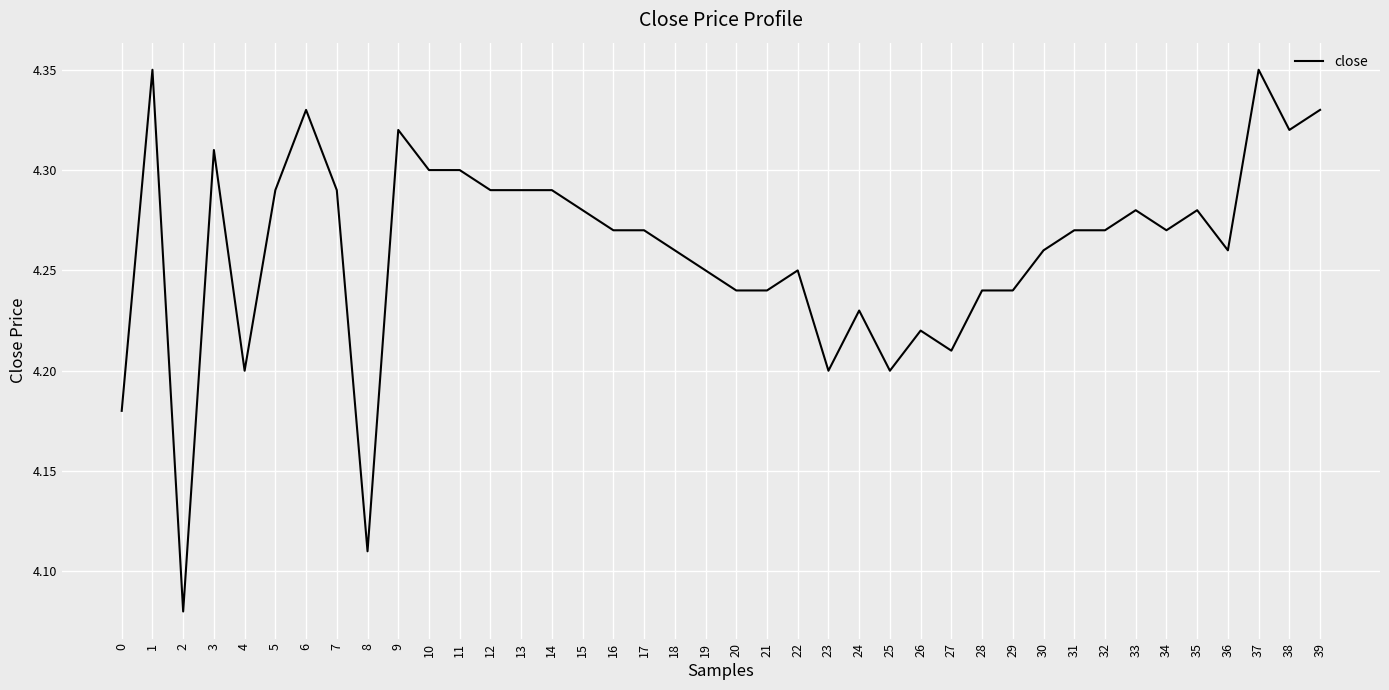

Count the values in the range 4 to 5.

40